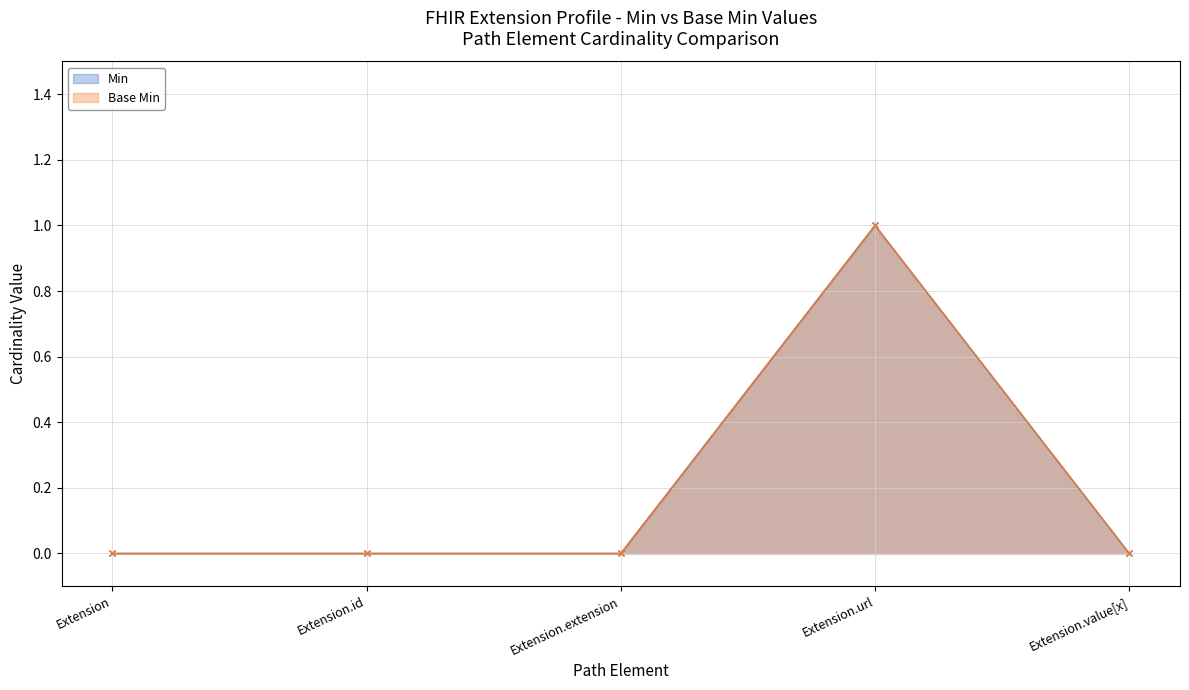

Where is the first local maximum for Base Min?

Extension.url